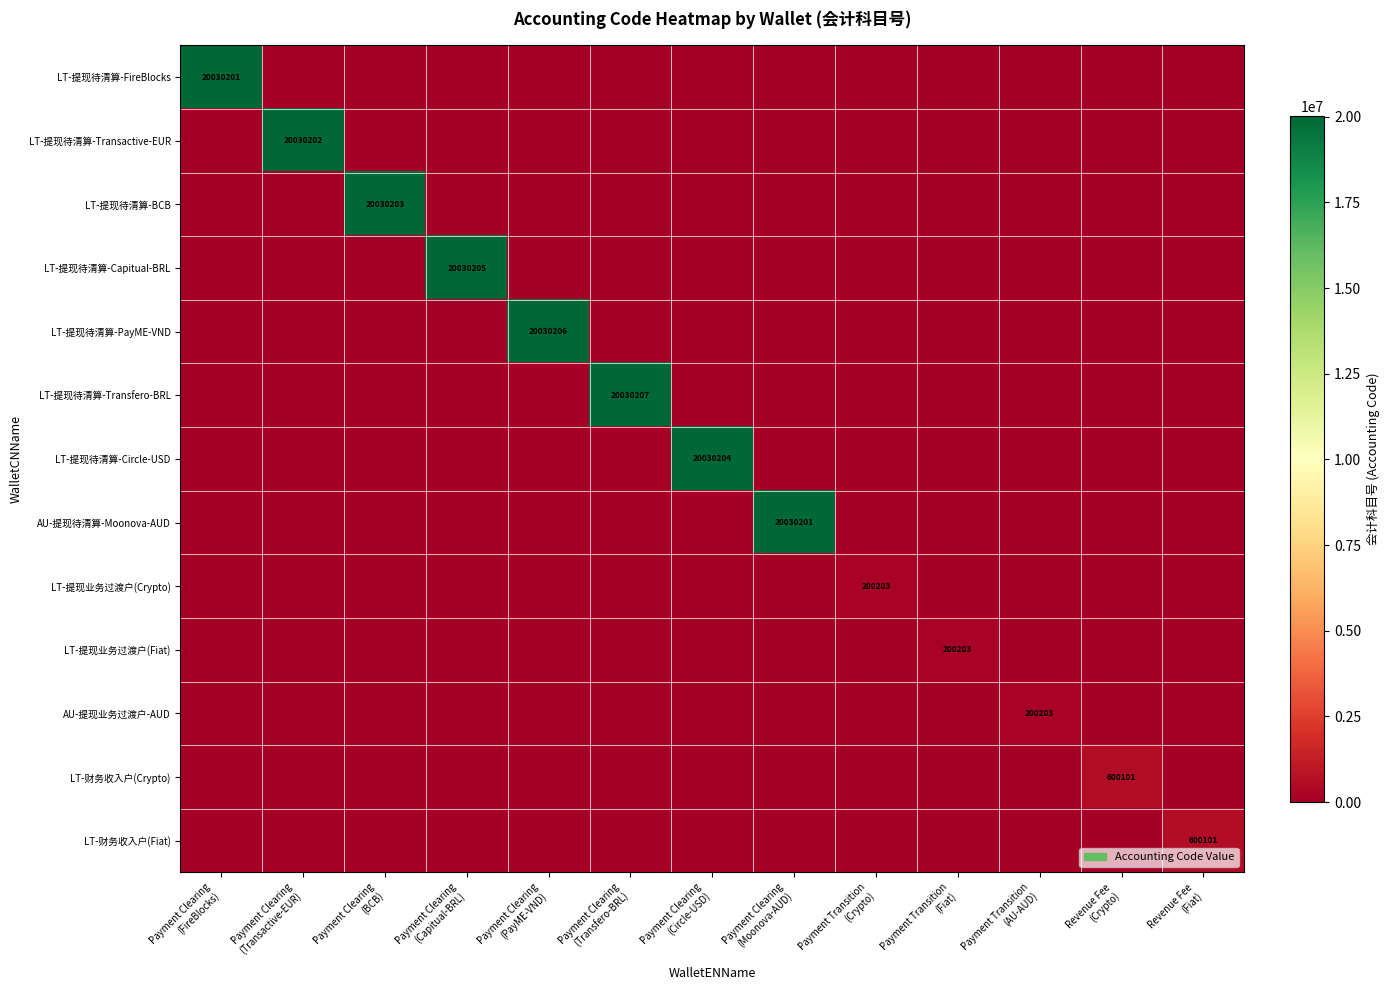

Is the value of LT-提现待清算-BCB at Revenue Fee (Fiat) greater than the value of LT-提现待清算-PayME-VND at Payment Transition (Crypto)?

No